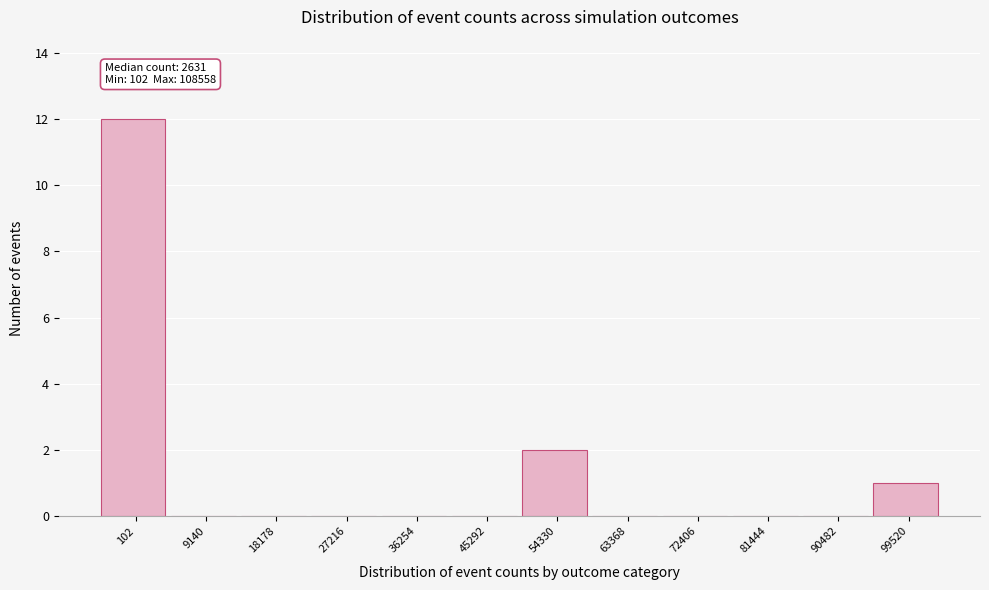

Reading left to right, list all the values displayed in this chart.

102=12	9140=0	18178=0	27216=0	36254=0	45292=0	54330=2	63368=0	72406=0	81444=0	90482=0	99520=1